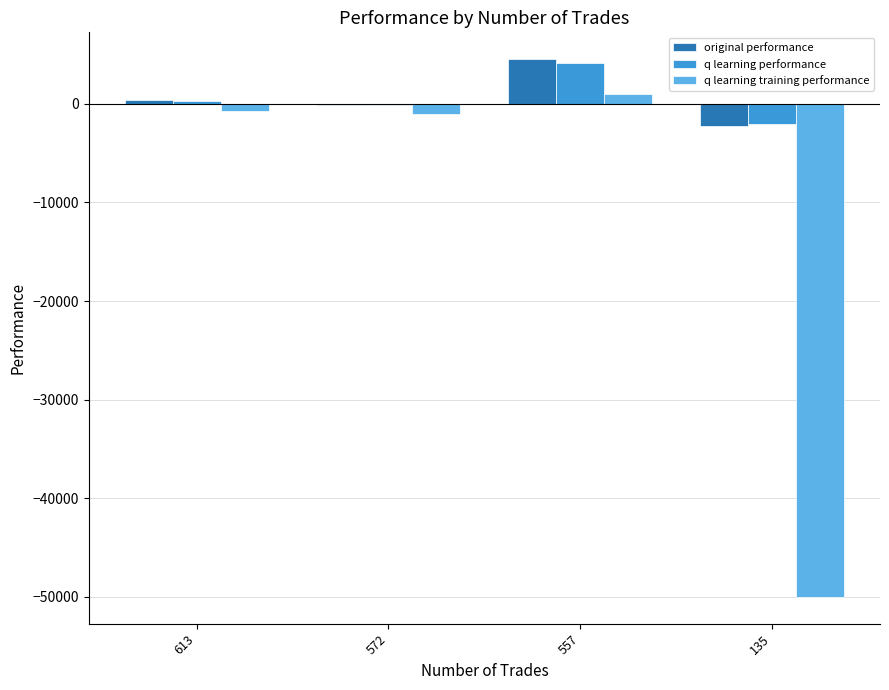

Which series changed the most between 572 and 135?

q learning training performance